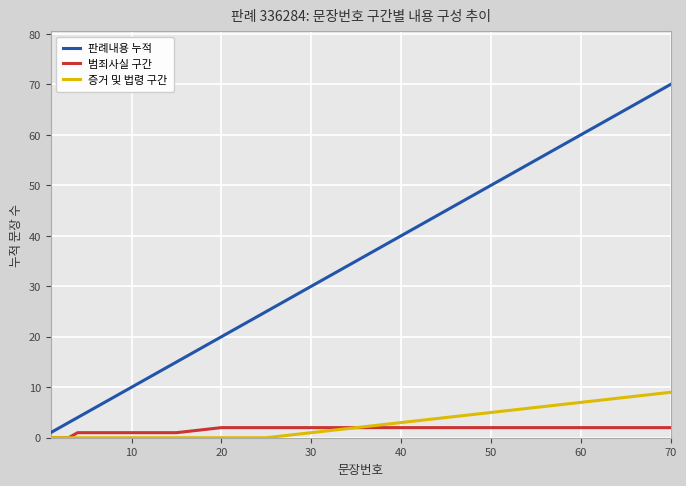

Which series has the largest total across all categories?

판례내용 누적